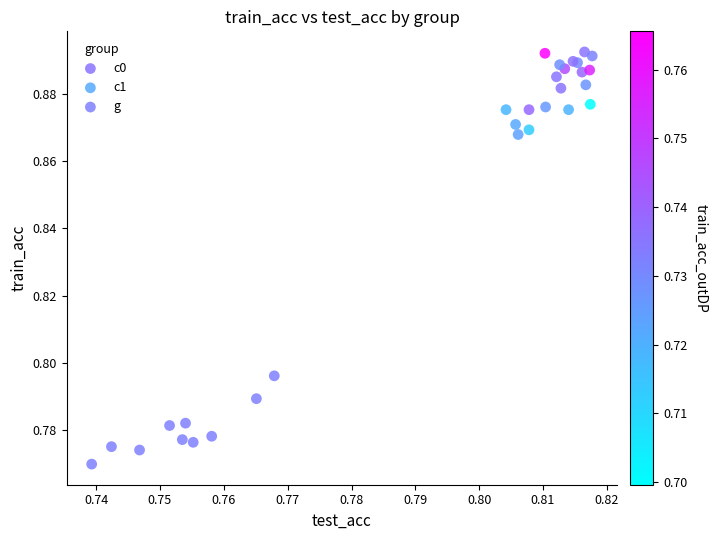

Which series has the largest Y range (max minus min)?

g